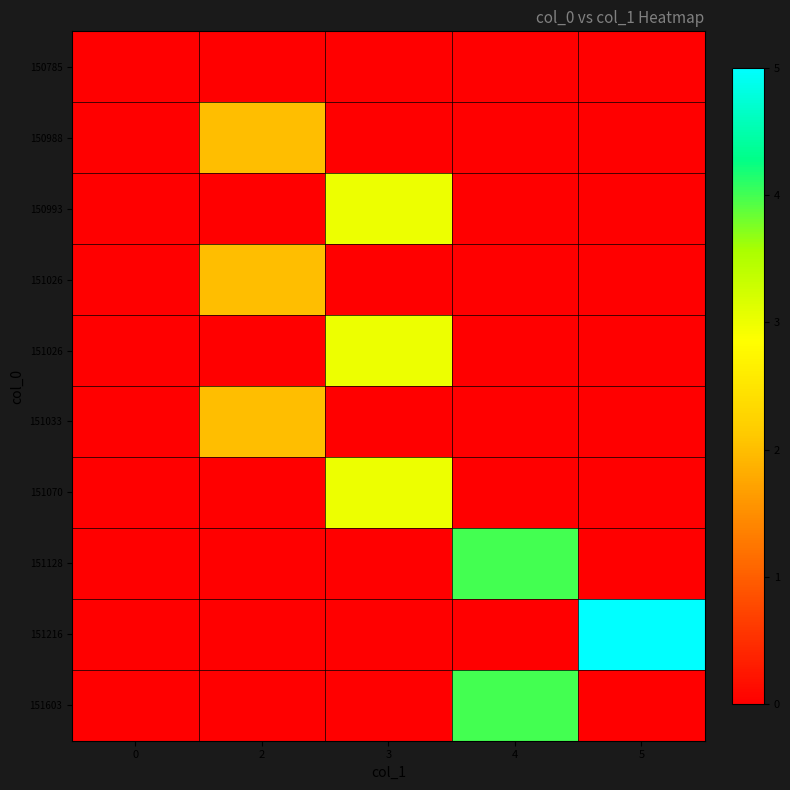

How many data points does each series have?

5